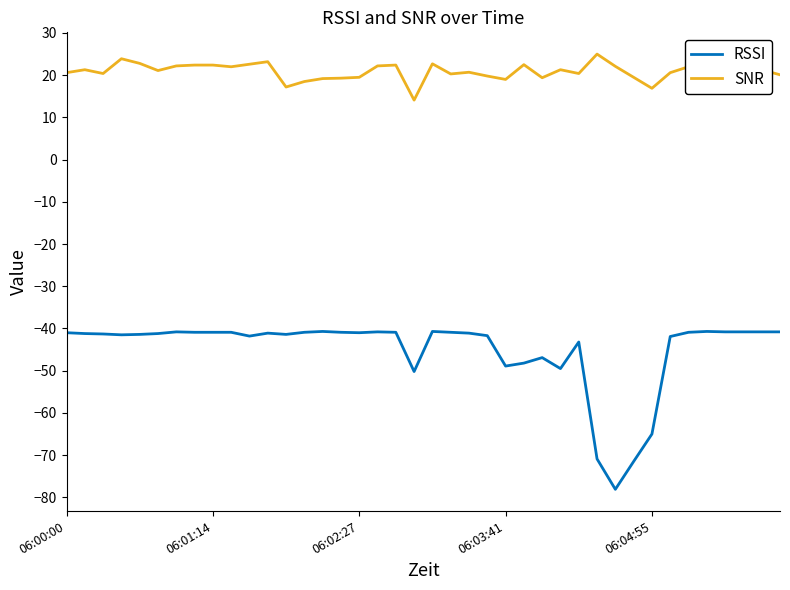

True or false: SNR and RSSI cross at least once.

False